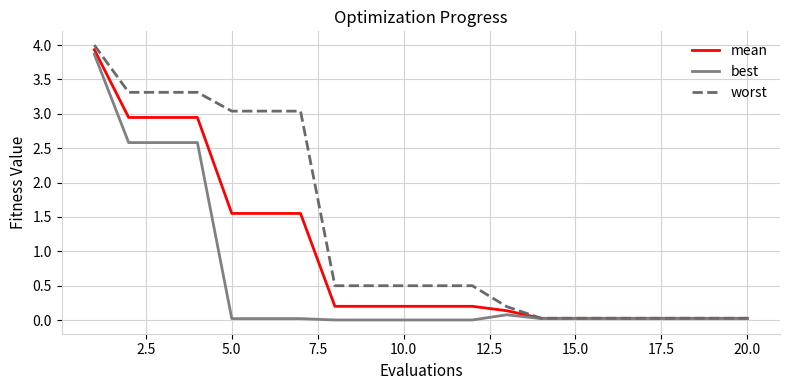

List the series in order of their overall mean, lowest first.

best, mean, worst